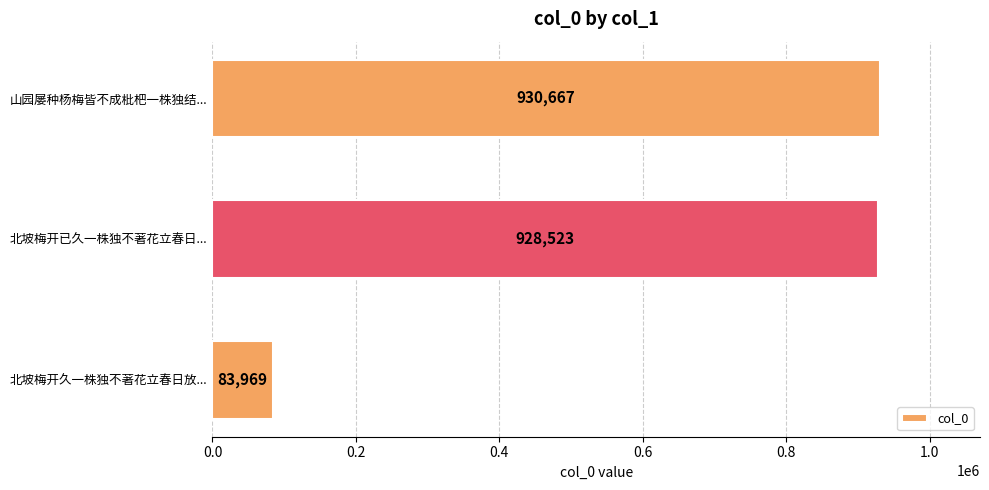

Reading bottom to top, transcribe all the data shown in this chart.

北坡梅开久一株独不著花立春日放...=83969	北坡梅开已久一株独不著花立春日...=928523	山园屡种杨梅皆不成枇杷一株独结...=930667